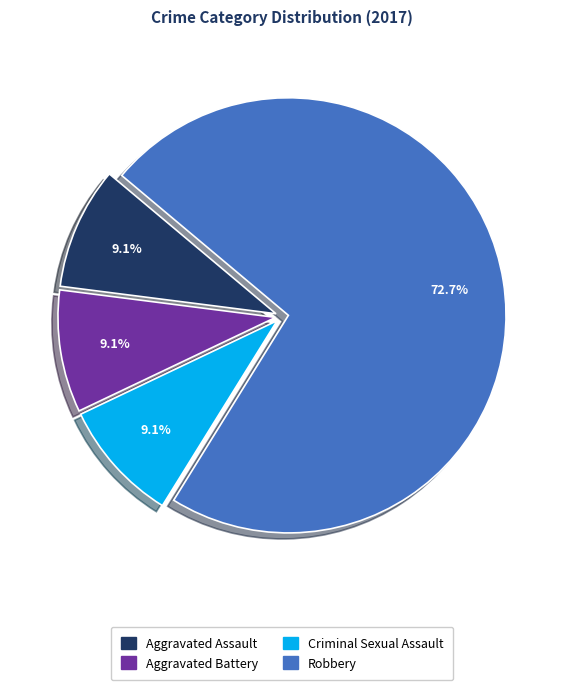

Which slice is the largest?

Robbery